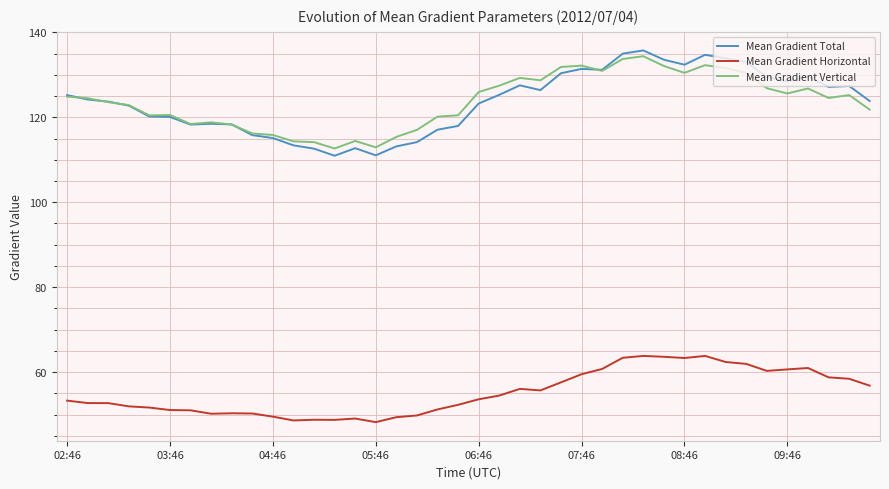

Does the chart have visible grid lines?

Yes